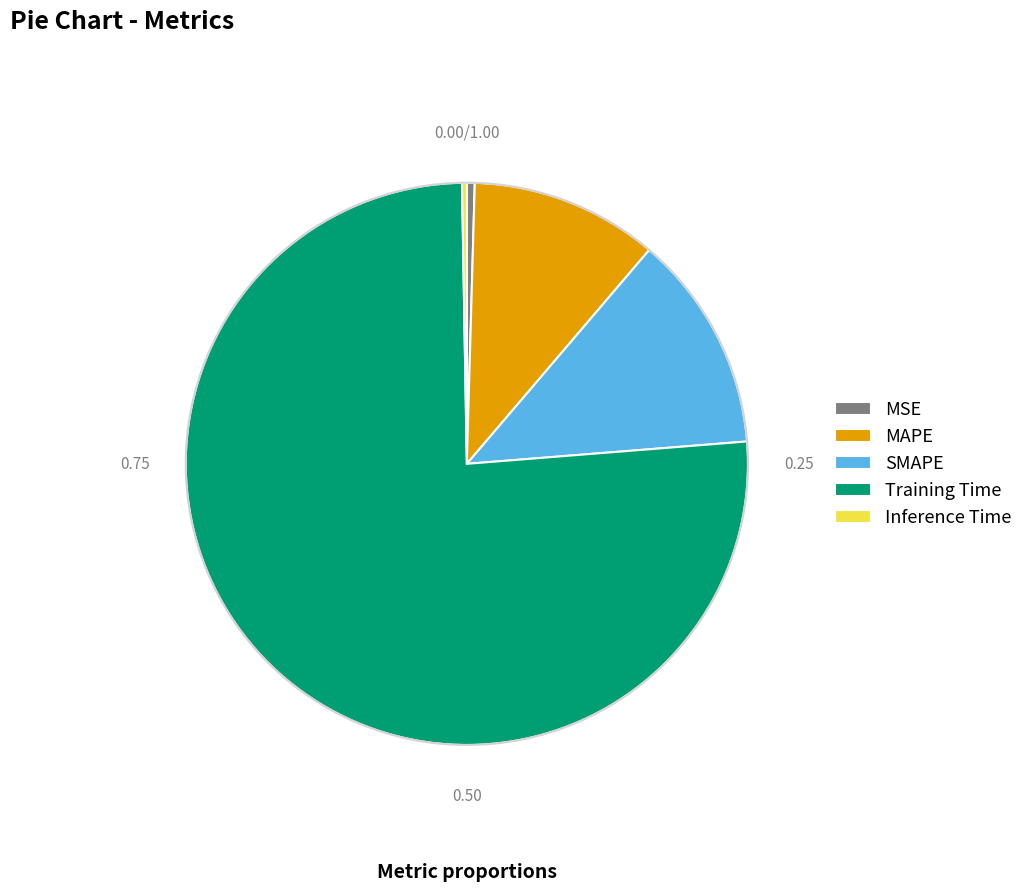

Do Training Time and MAPE together represent more than half of the pie?

Yes